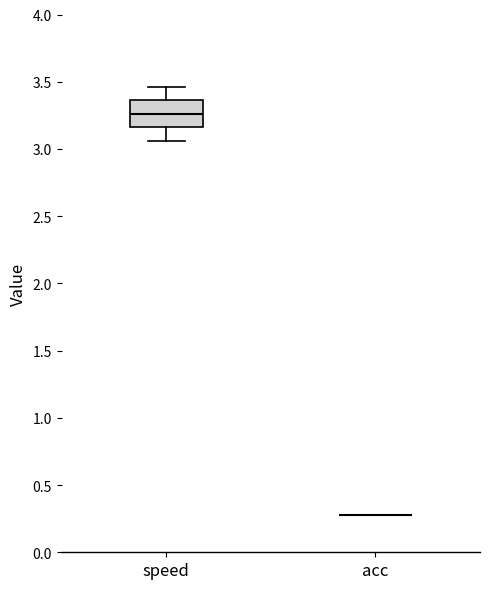

Reading left to right, transcribe this box plot: for each box, give where its median line is, the range the box spans, and where its two whiskers end, as read against the y-axis. The values are not printed on the chart, so give them approximately, as read against the axis.

speed: median 3.25, box 3.15 to 3.35, whiskers 3.05 to 3.45
acc: box collapsed to a line at 0.30, whiskers 0.30 to 0.30